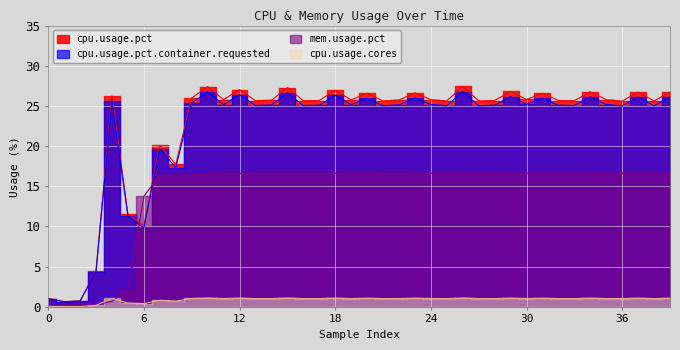

The cpu.usage.pct series shows 25.6 at 16. True or false?

True